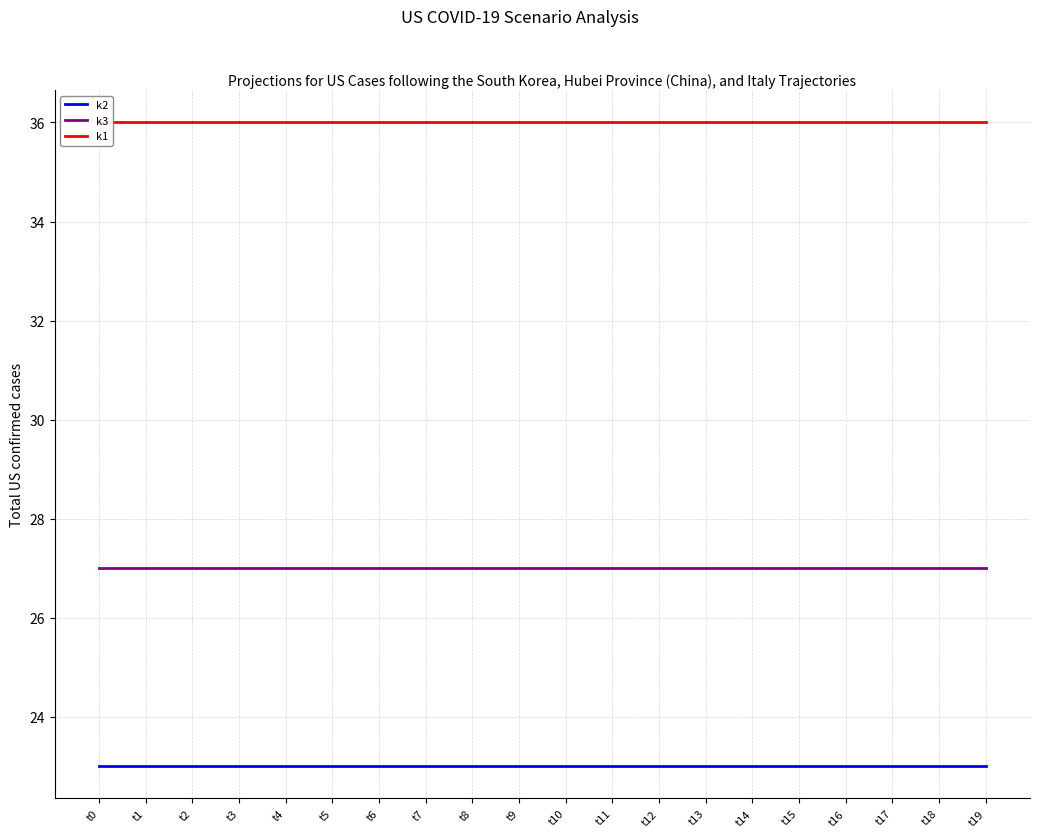

List the series in order of their overall mean, highest first.

k1, k3, k2